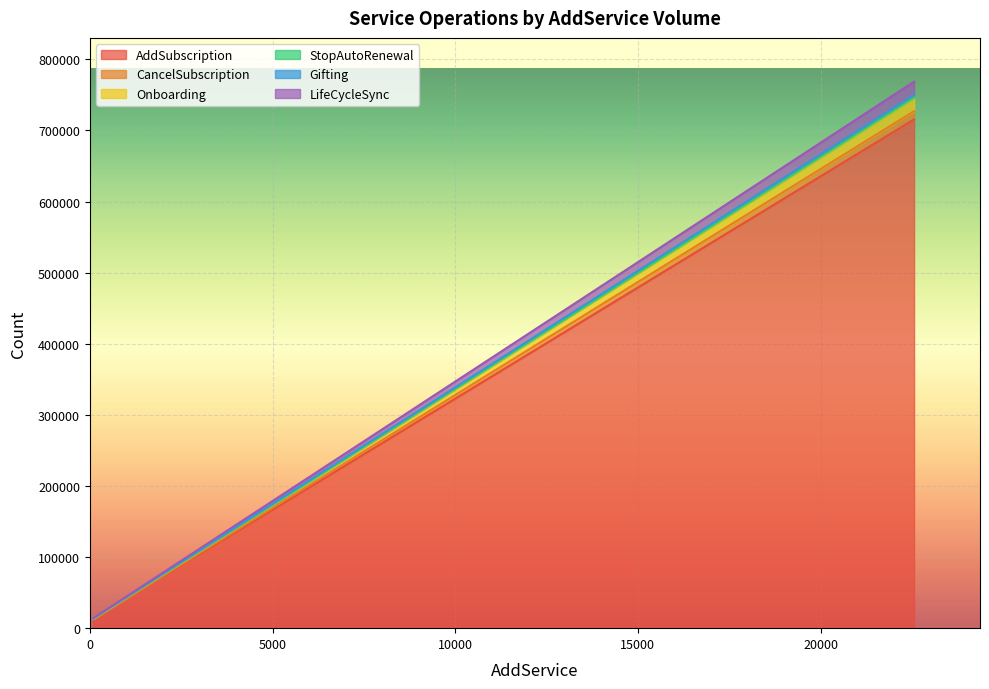

Which series has the widest spread of values?

AddSubscription